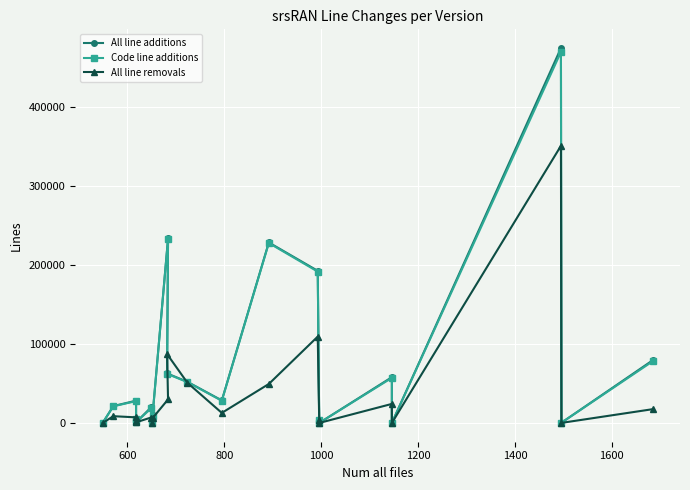

What are all the series names shown in the legend?

All line additions, Code line additions, All line removals